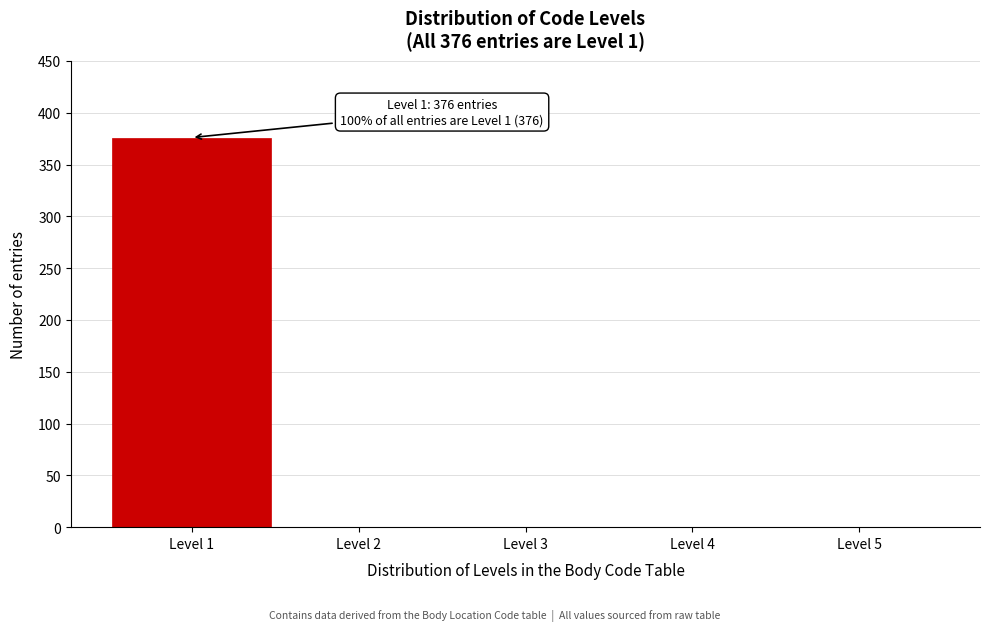

Reading left to right, transcribe all the data shown in this chart.

Level 1=376	Level 2=0	Level 3=0	Level 4=0	Level 5=0